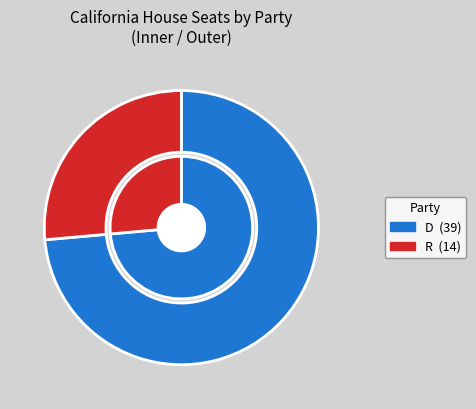

Approximately how many times larger is the value at R compared to D?

0.4